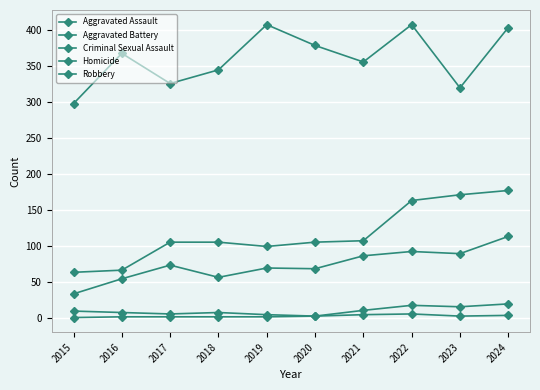

List the series in order of their peak value, highest first.

Robbery, Aggravated Battery, Aggravated Assault, Criminal Sexual Assault, Homicide